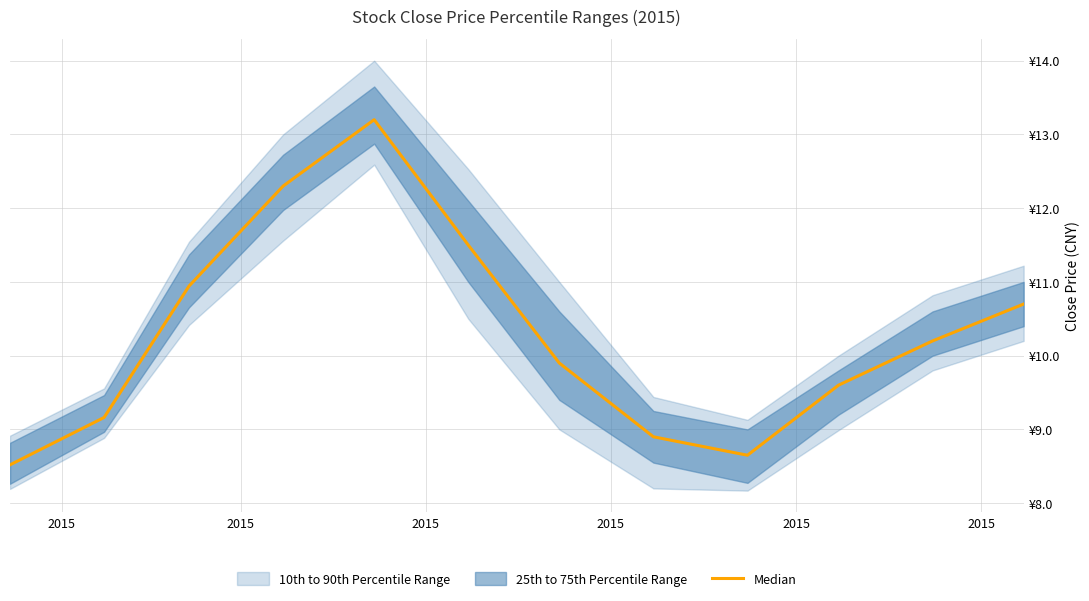

Reading right to left, what are all the values shown in this chart?

10.7	10.2	9.6	8.6	8.9	9.9	11.5	13.2	12.3	10.9	9.2	8.5